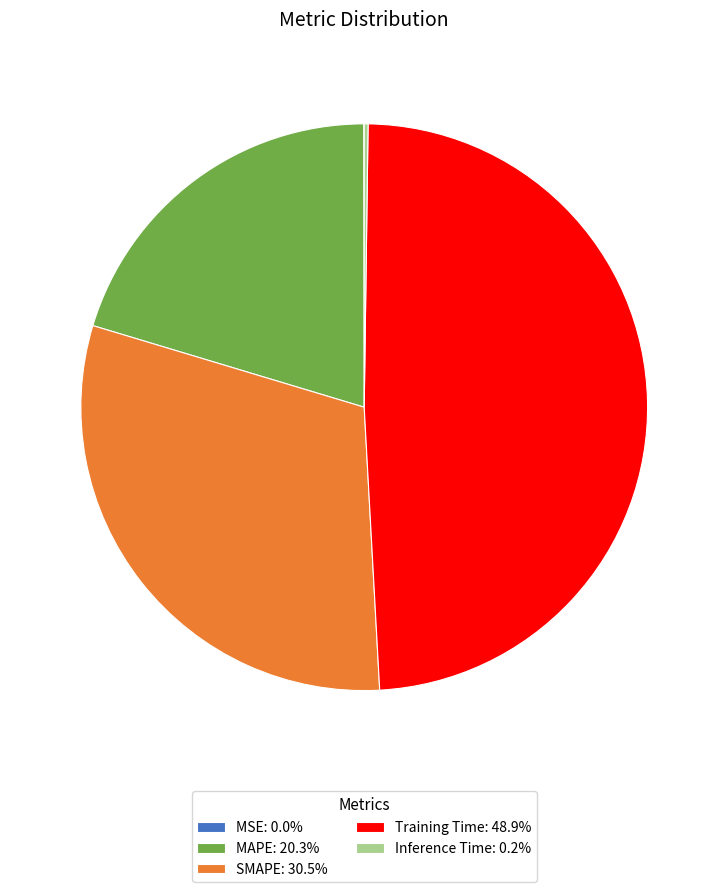

Combined, do Training Time: 48.9% and MAPE: 20.3% account for over 50%?

Yes